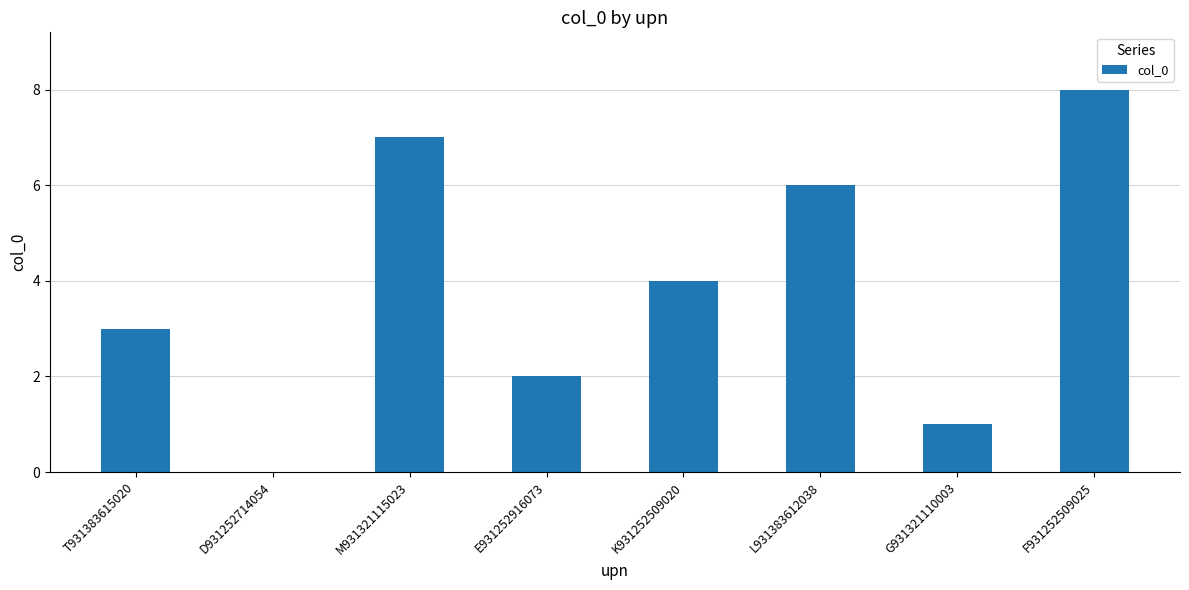

What is the change in value from M931321115023 to F931252509025?

+1